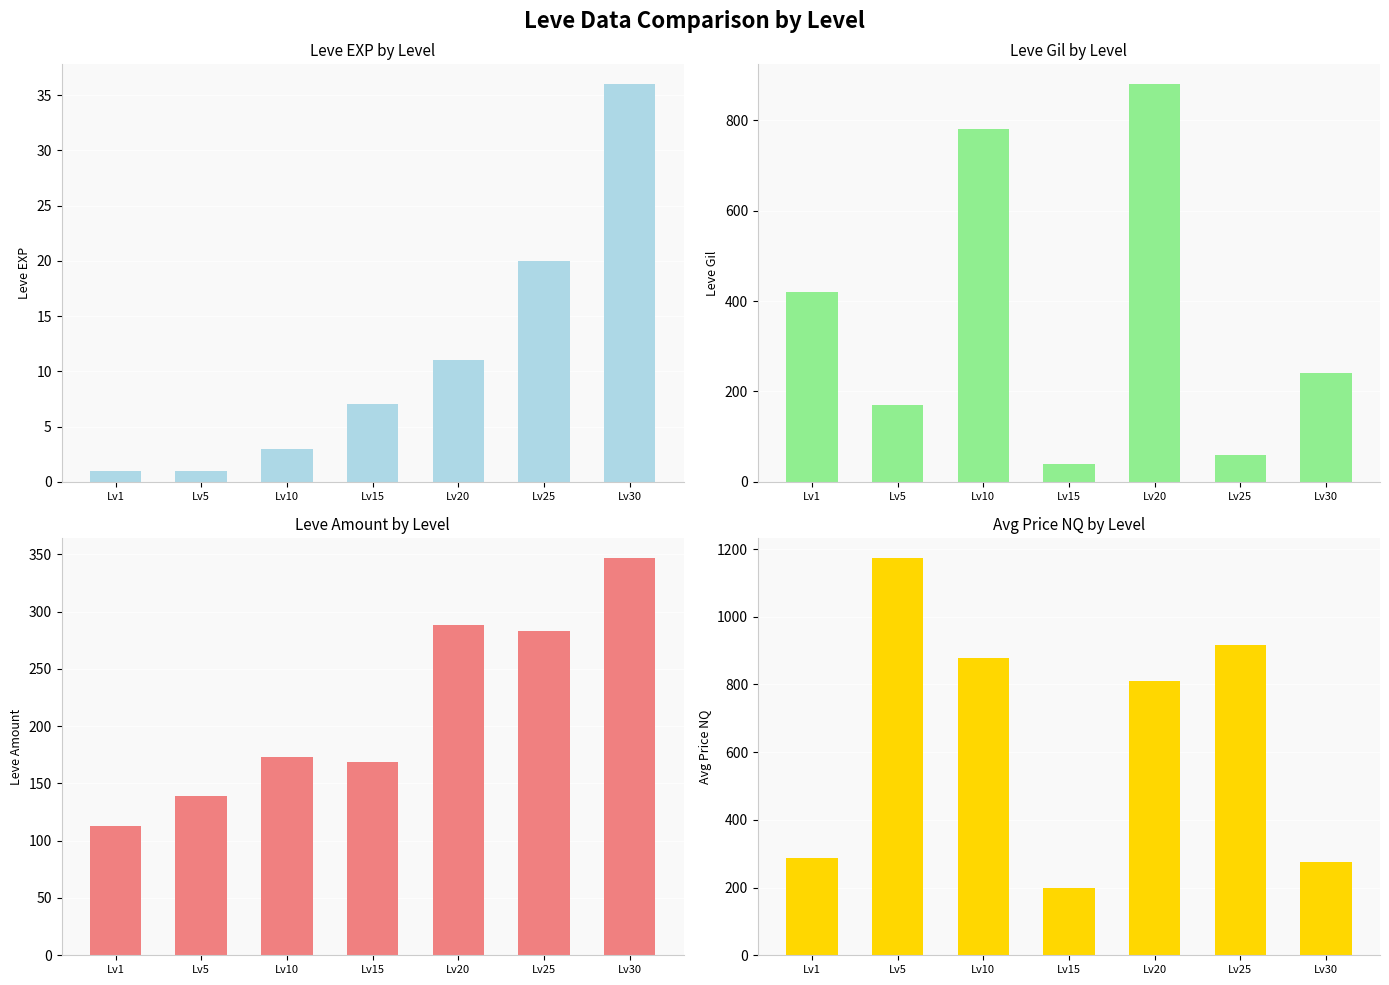

Count the number of data series in this chart.

4